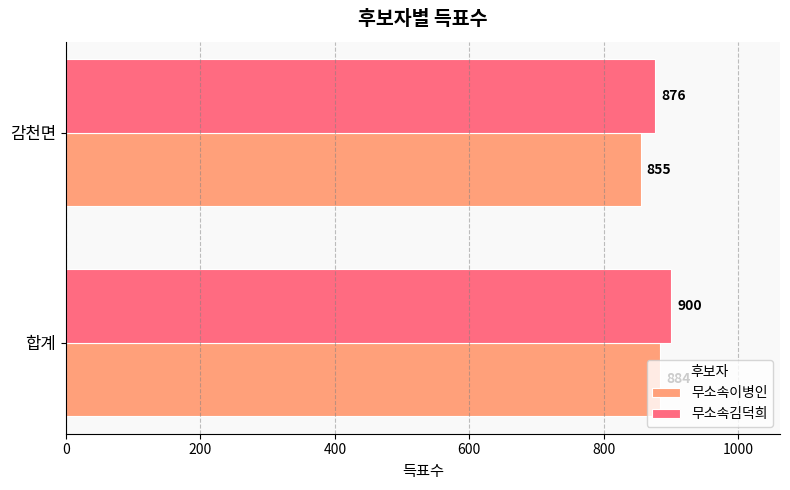

True or false: 무소속김덕희 has a value of 1250 at 감천면.

False